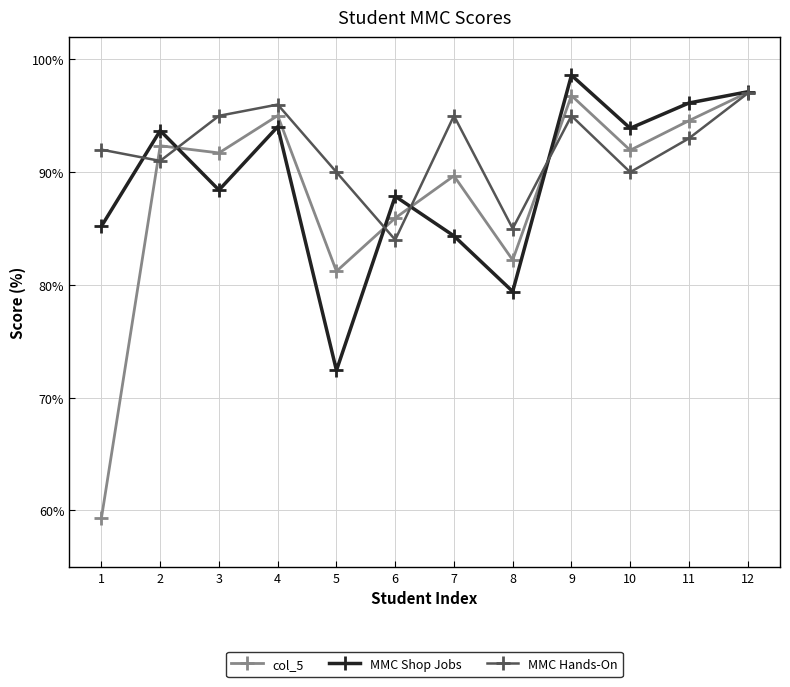

What is the difference between the highest and lowest values at 10?

3.9